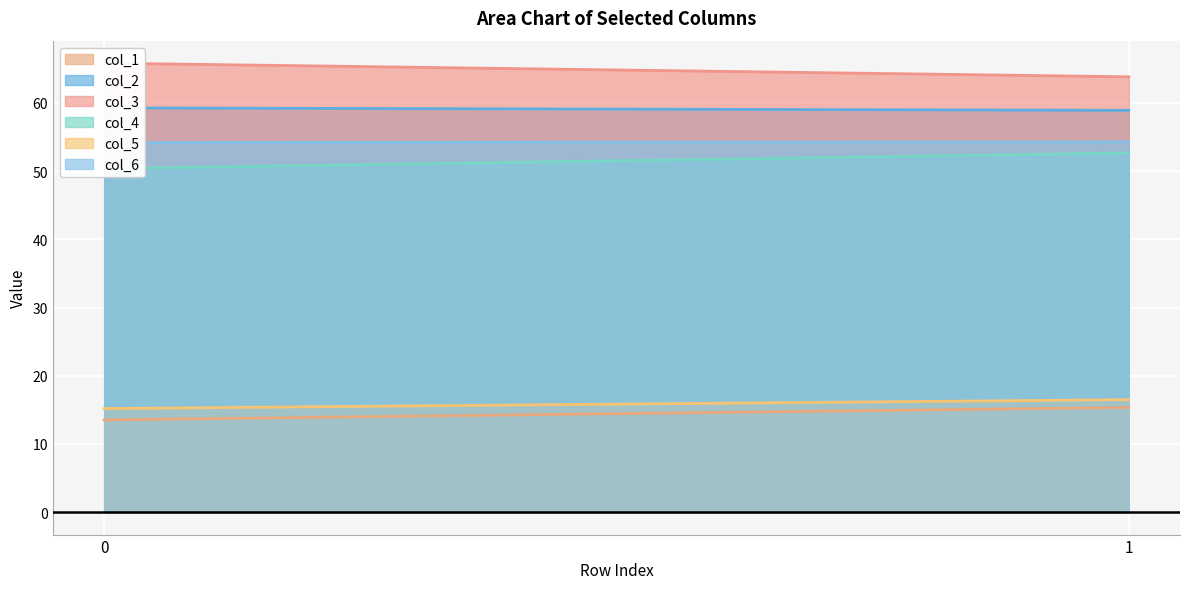

At which label is col_3 closest to 64?

1